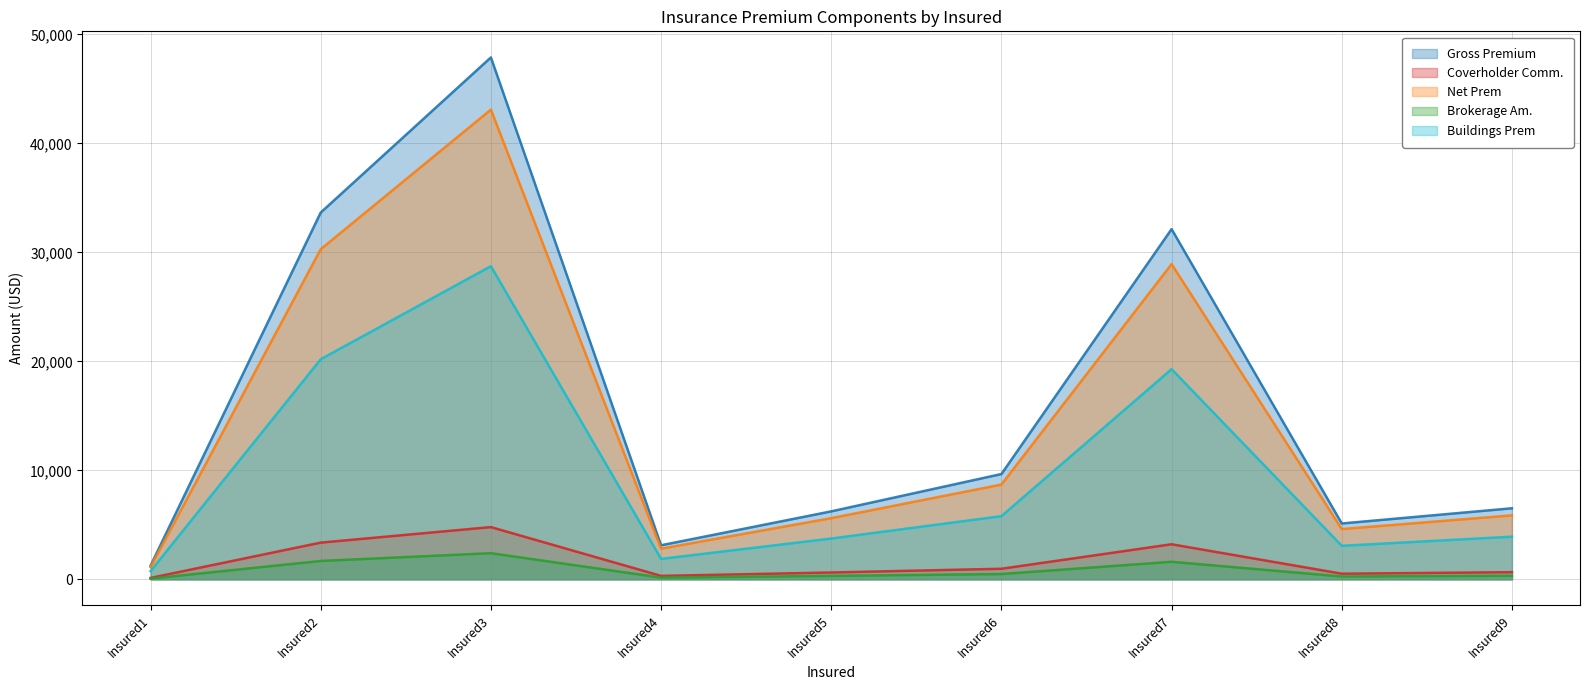

At which category does the chart reach its peak across all series?

Insured3